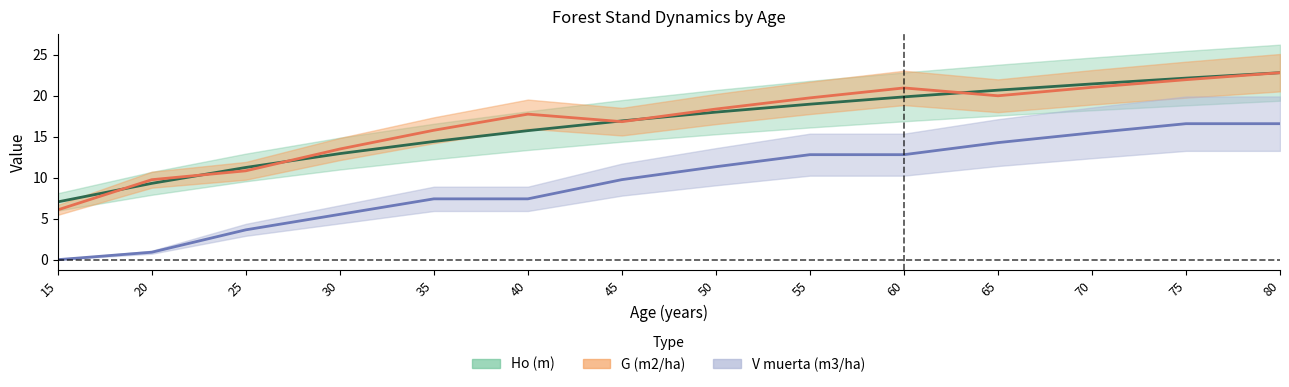

True or false: V muerta (m3/ha) and Ho (m) cross at least once.

False